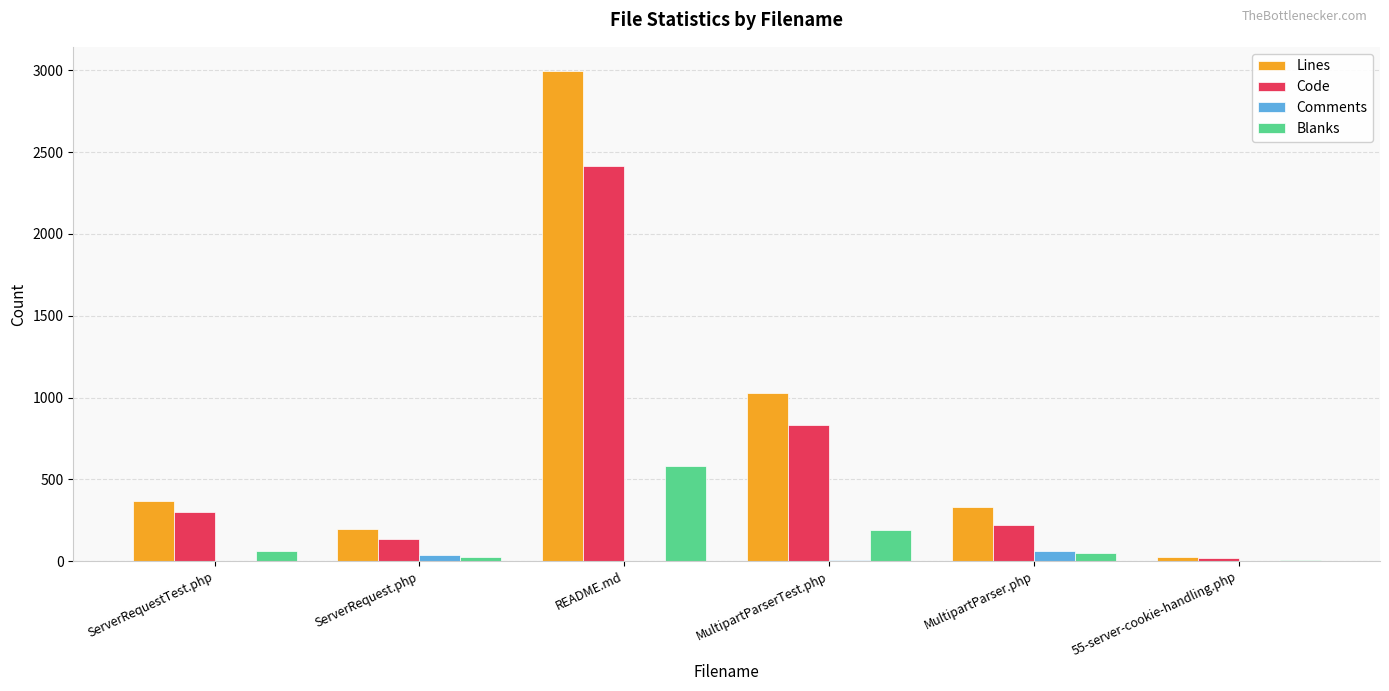

Which category has the highest value across all series?

README.md